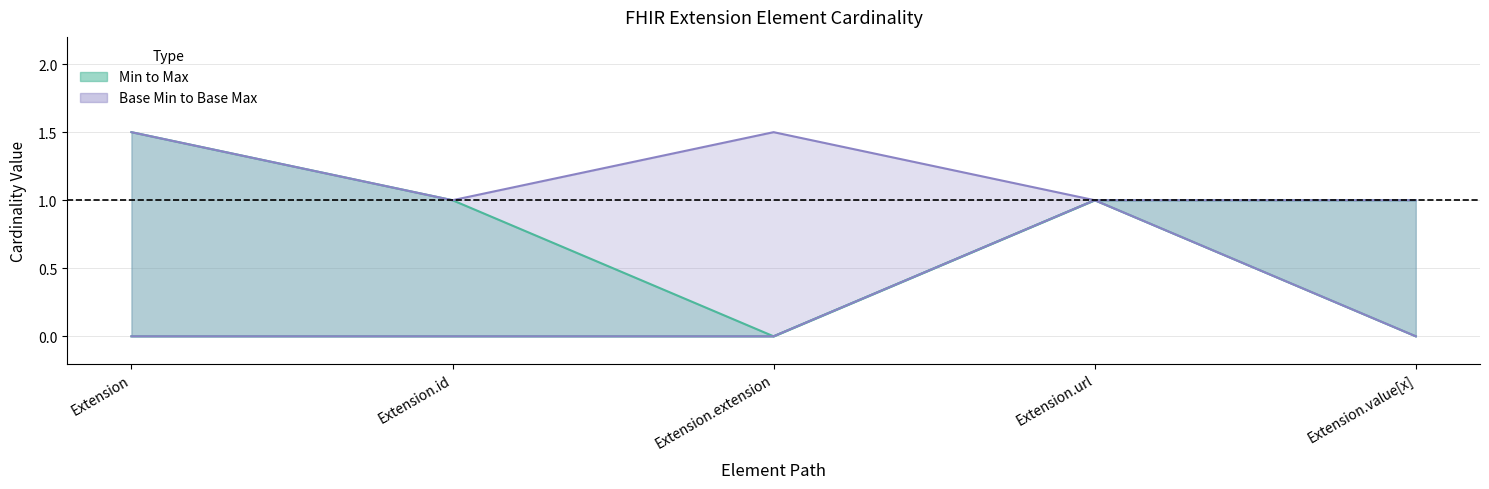

Reading left to right, what are all the values shown in this chart?

Min: 0.0	0.0	0.0	1.0	0.0
Base Min: 0.0	0.0	0.0	1.0	0.0
Base Max: 1.5	1.0	1.5	1.0	1.0